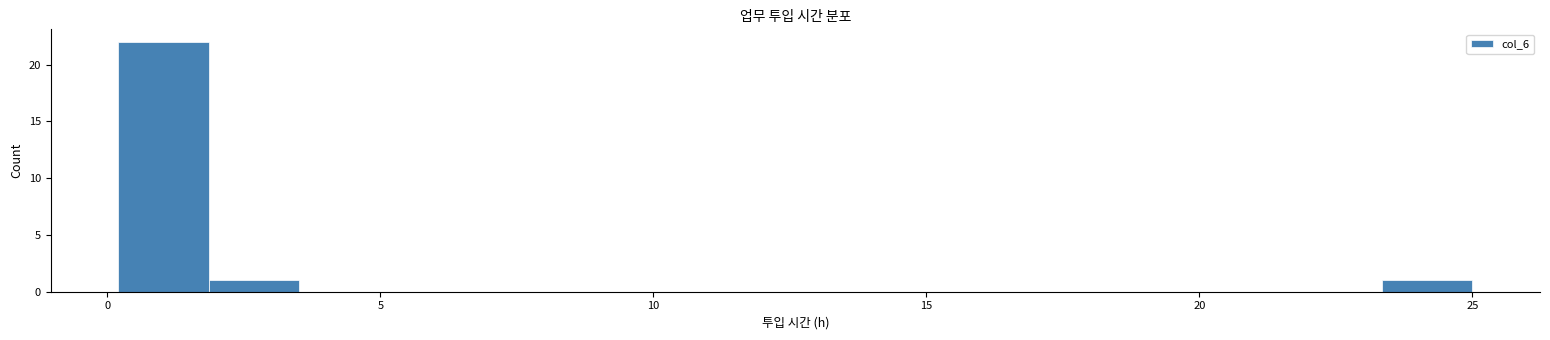

Around what value on the x-axis is the tallest bar? Give the approximate position of its centre, as read against the axis.

1.0